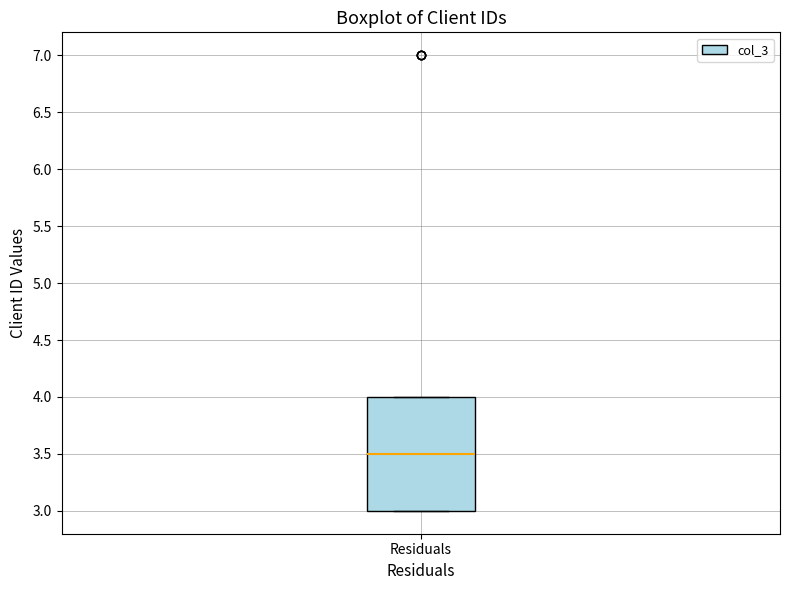

Where is the lower edge of the box for Residuals on the y-axis? The values are not printed on the chart, so give them approximately, as read against the axis.

3.0